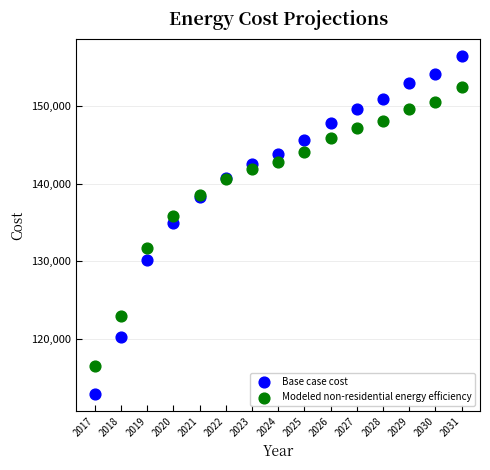

Which series contains the lowest Y value?

Base case cost